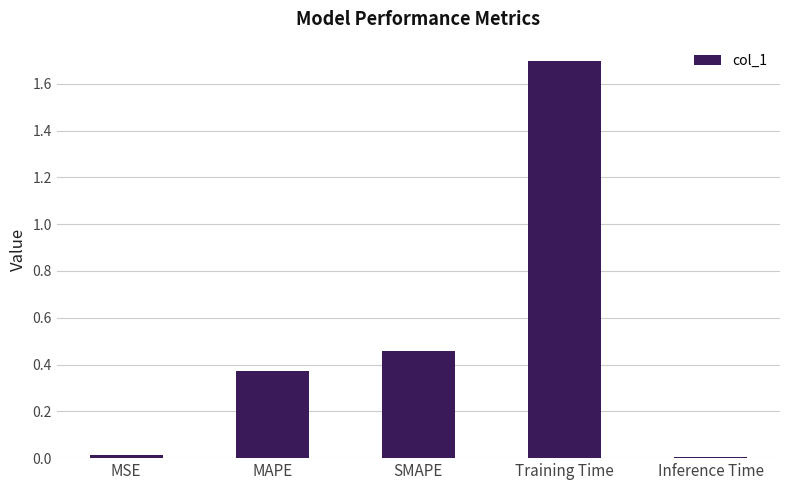

Which label corresponds to the largest value in the chart?

Training Time